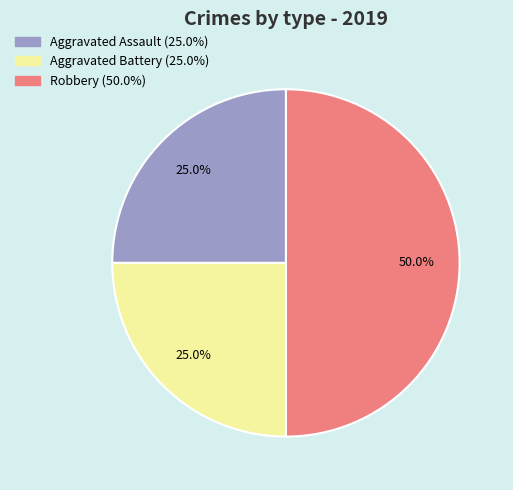

What percentage is the Robbery slice, to the nearest percent?

50%